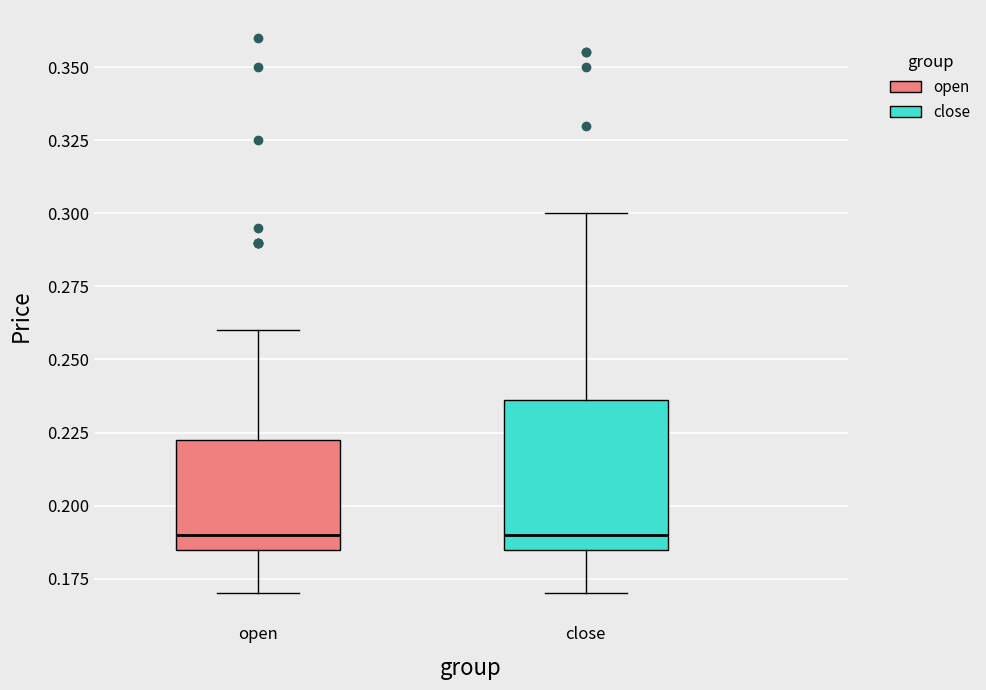

Where is the lower edge of the box for open on the y-axis? The values are not printed on the chart, so give them approximately, as read against the axis.

0.185